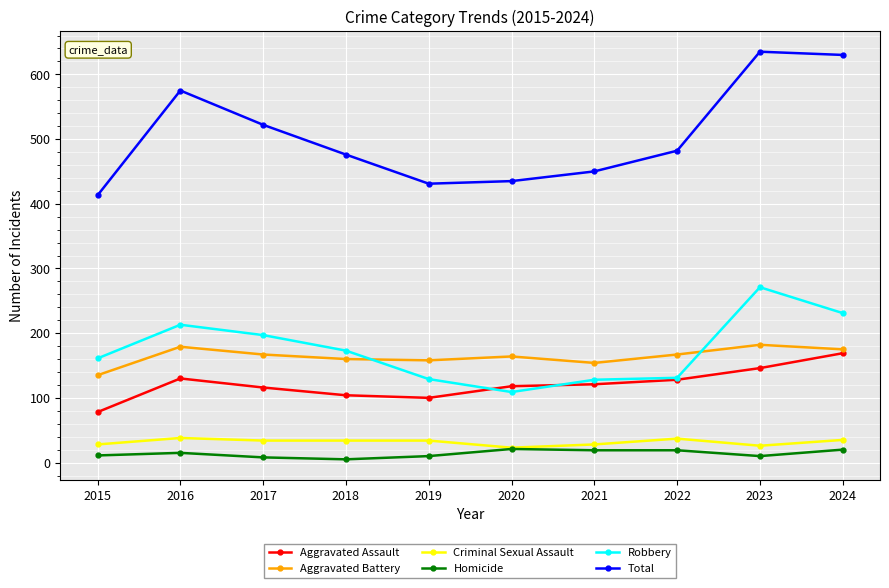

The Criminal Sexual Assault series shows 38 at 2016. True or false?

True